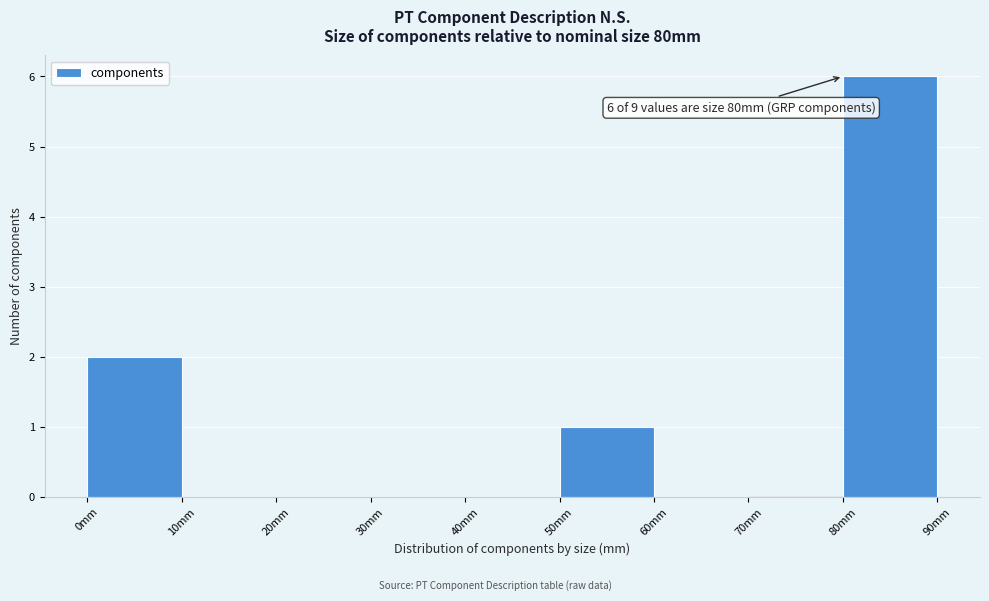

Over which range of the x-axis is the bar tallest?

80 to 90